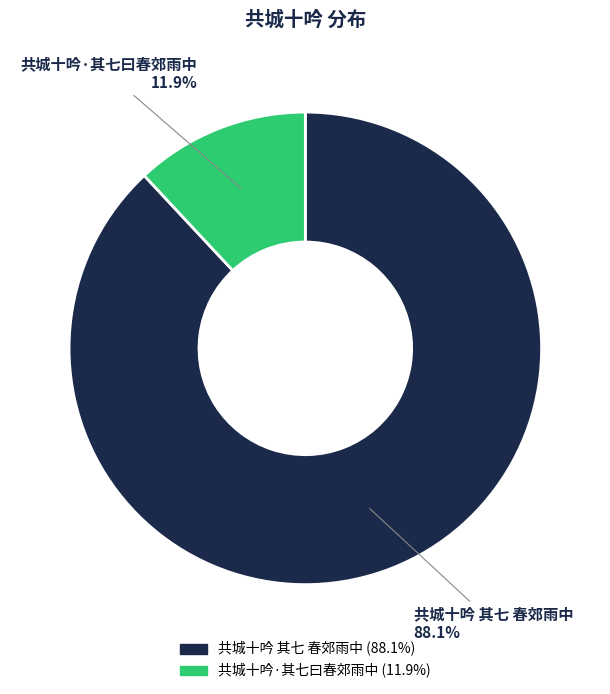

What portion of the pie excludes 共城十吟 其七 春郊雨中?

11.9%